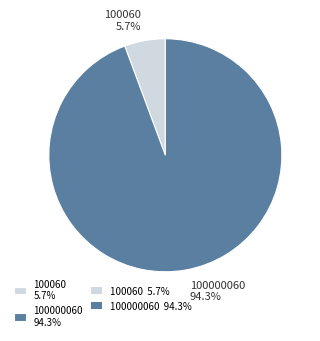

To the nearest percent, what is the difference between the largest and smallest slice percentages?

89%